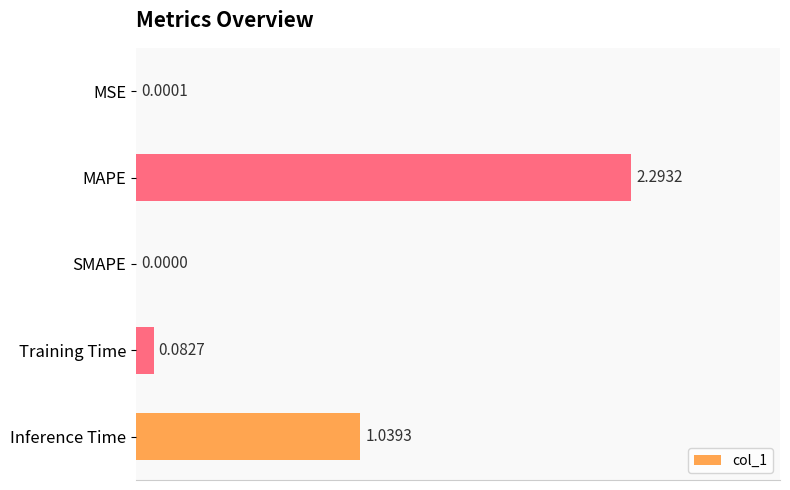

What is the change in value from SMAPE to Inference Time?

+1.0